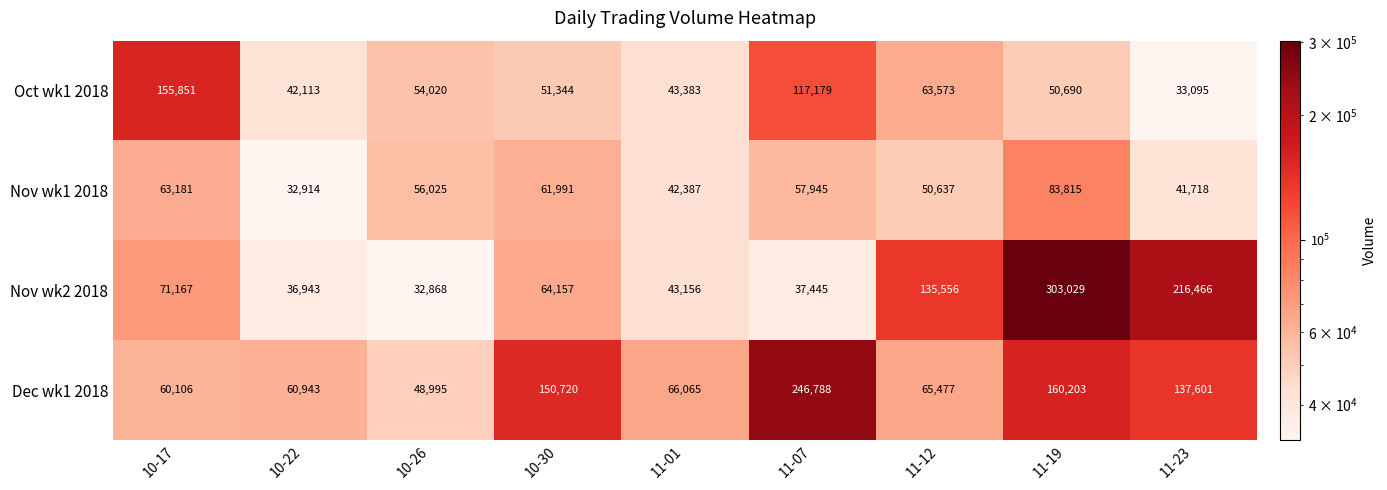

List the series in order of their peak value, lowest first.

Nov wk1 2018, Oct wk1 2018, Dec wk1 2018, Nov wk2 2018